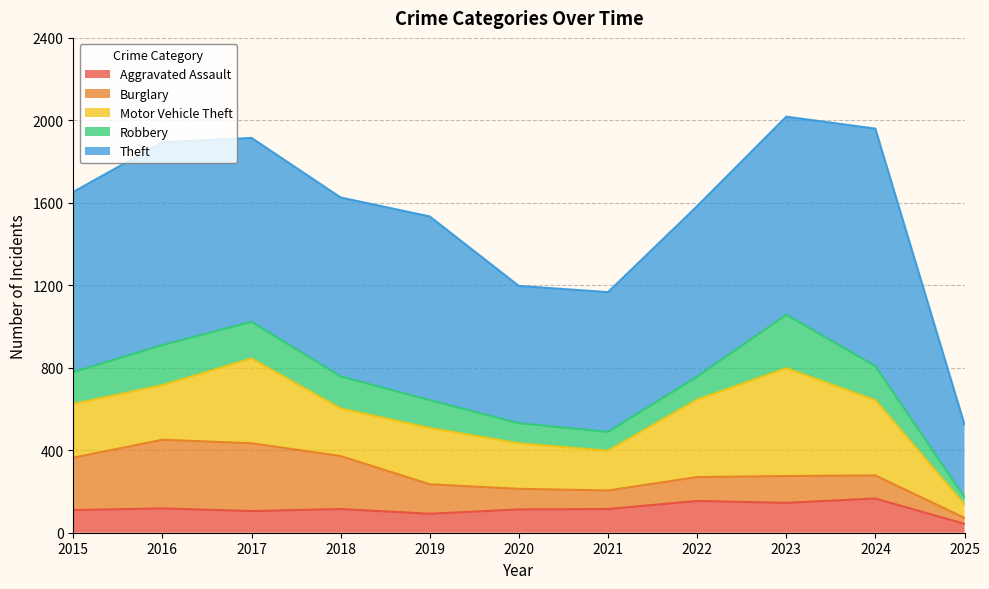

Is the value of Robbery at 2023 greater than the value of Burglary at 2015?

Yes